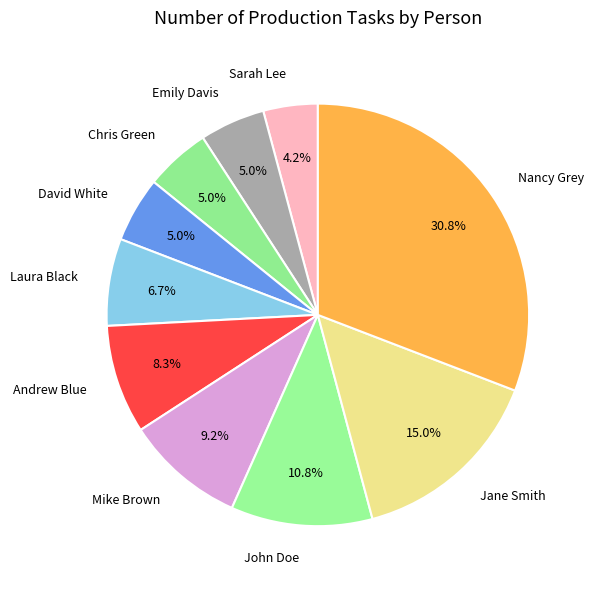

Is the sum of Nancy Grey and Jane Smith greater than half?

No